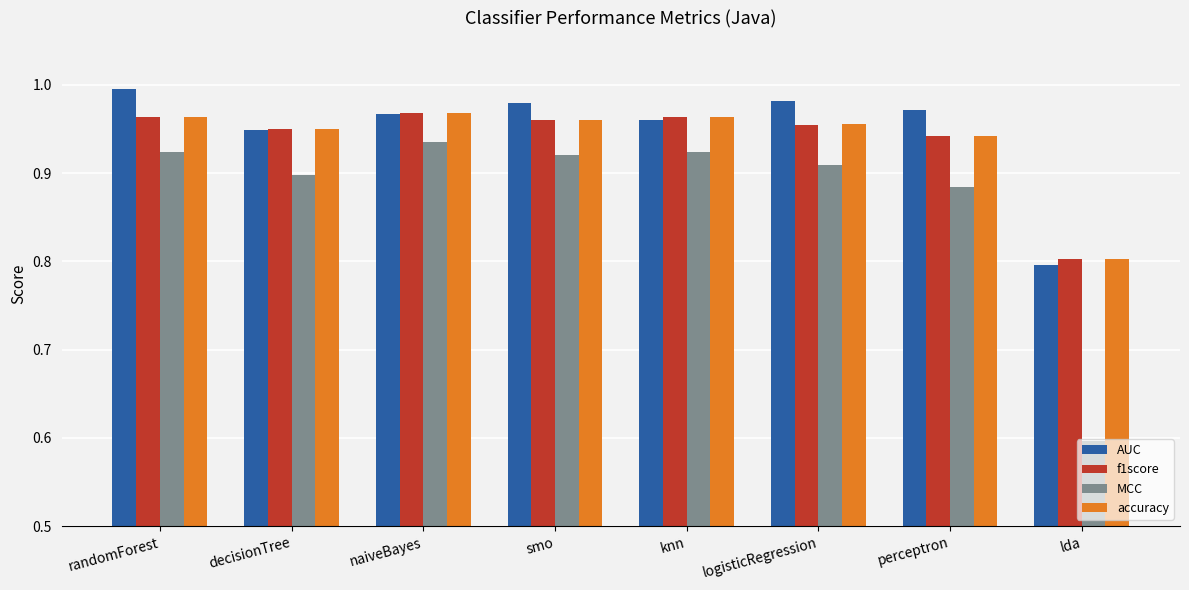

What is the sum of the f1score values at naiveBayes and lda?

1.8